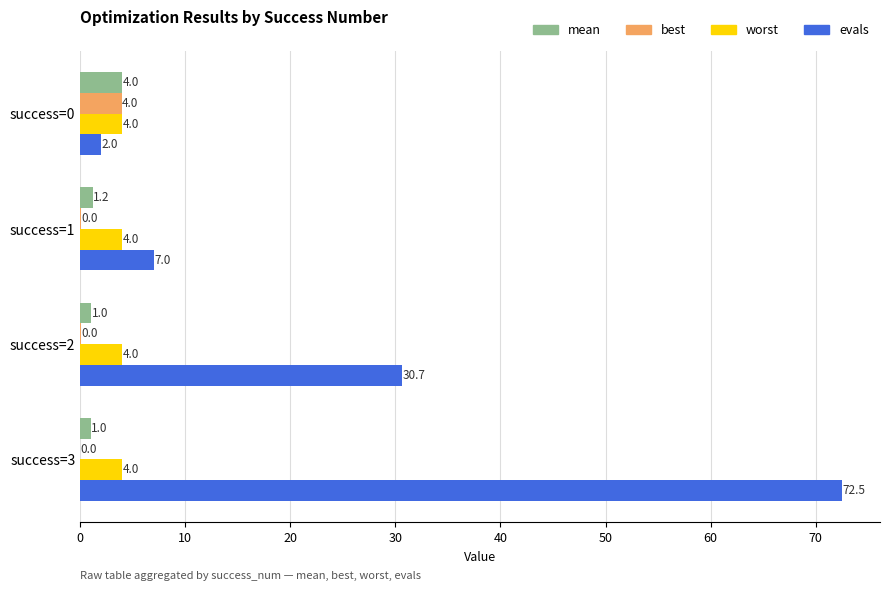

Read the worst value at success=1.

4.0